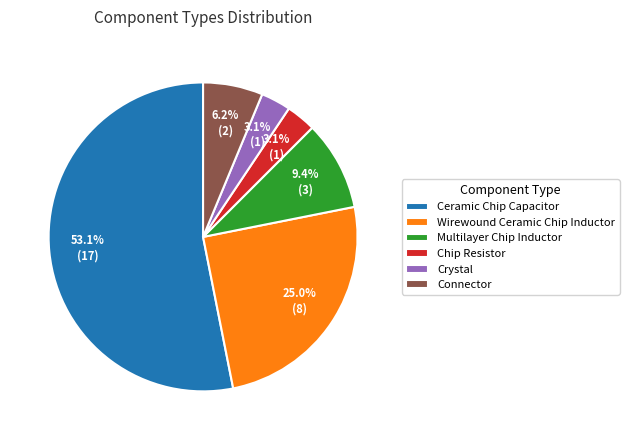

Which category accounts for the majority?

Ceramic Chip Capacitor